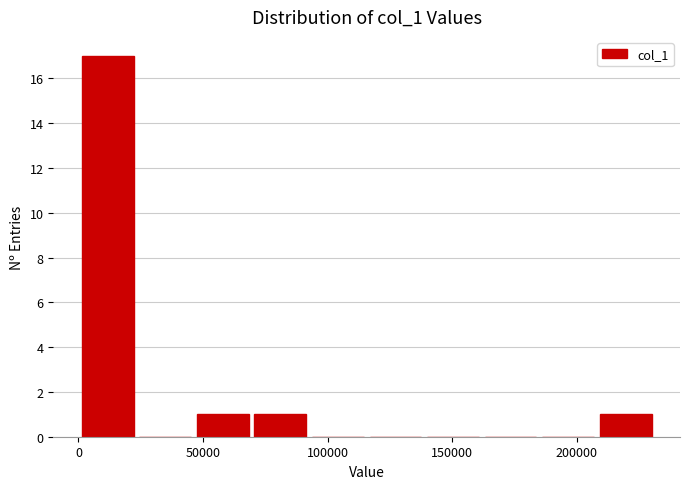

What is the height of the bar covering 70000 to 95000 on the x-axis? Neither the bar edges nor the heights are printed on the chart, so give them approximately, as read against the axes.

1